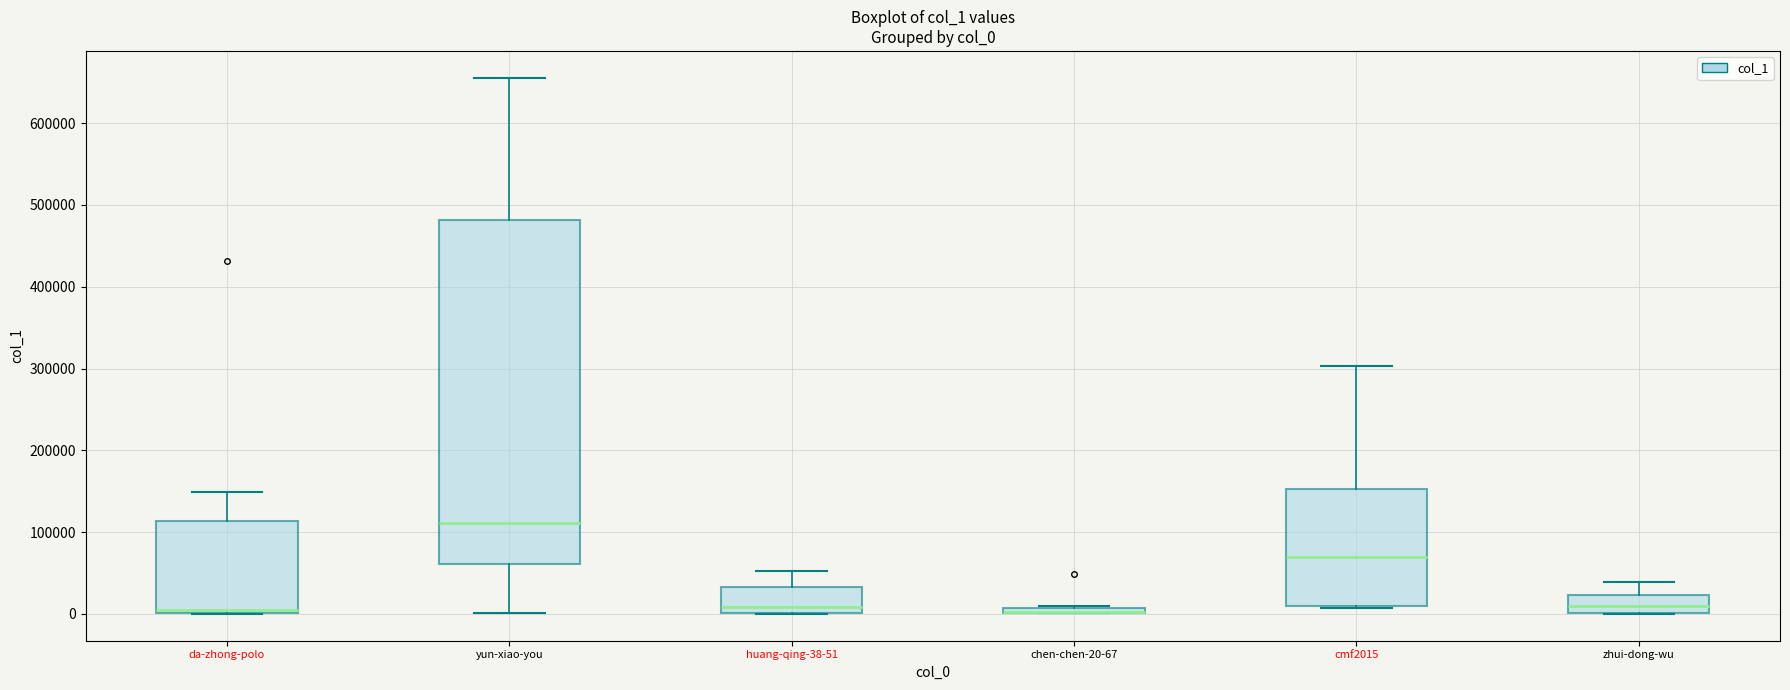

Which box is the tallest, from its lower edge to its upper edge?

yun-xiao-you